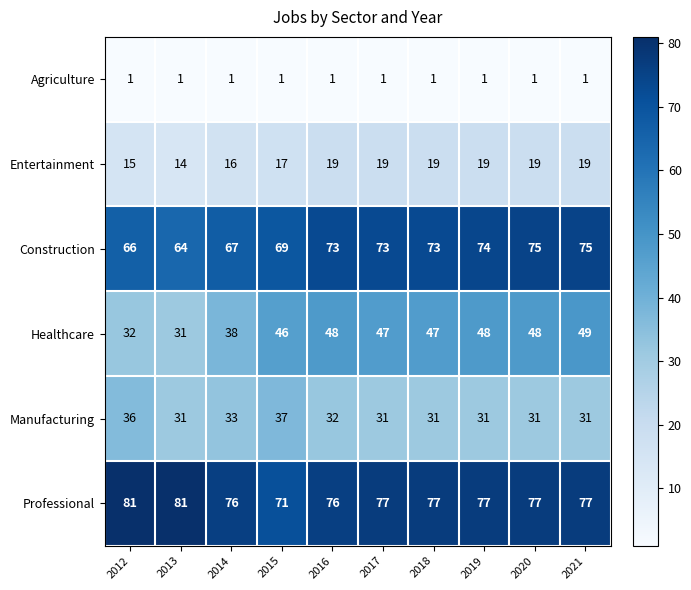

How many Entertainment values are between 16 and 19?

8